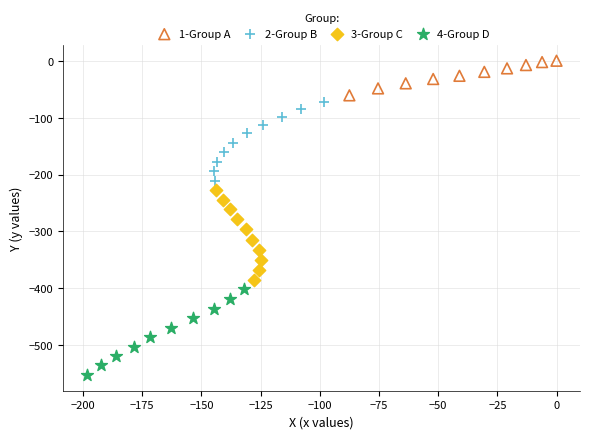

What are all the series names shown in the legend?

1-Group A, 2-Group B, 3-Group C, 4-Group D